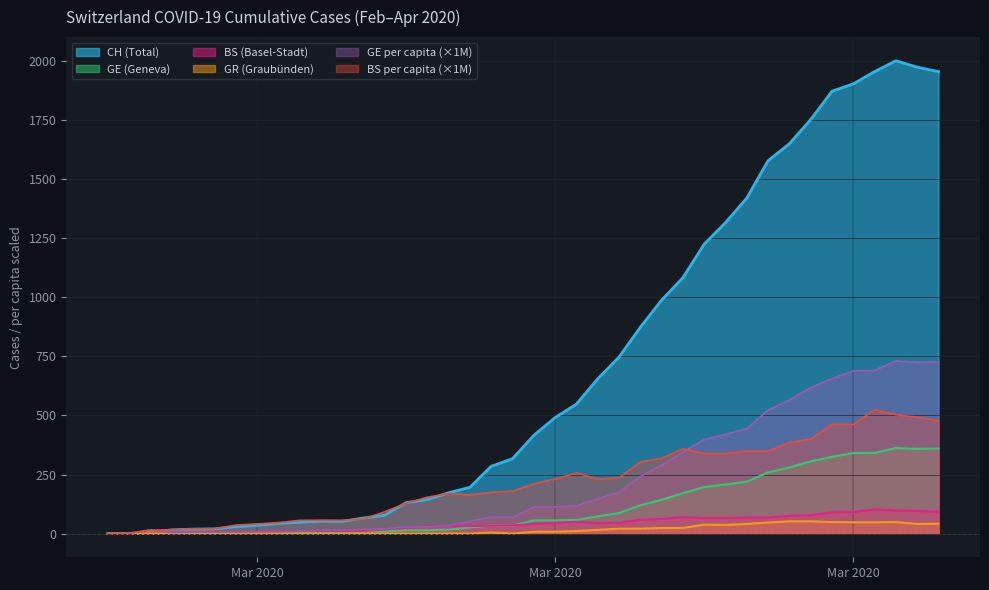

How many values in the BS series exceed 41?

19